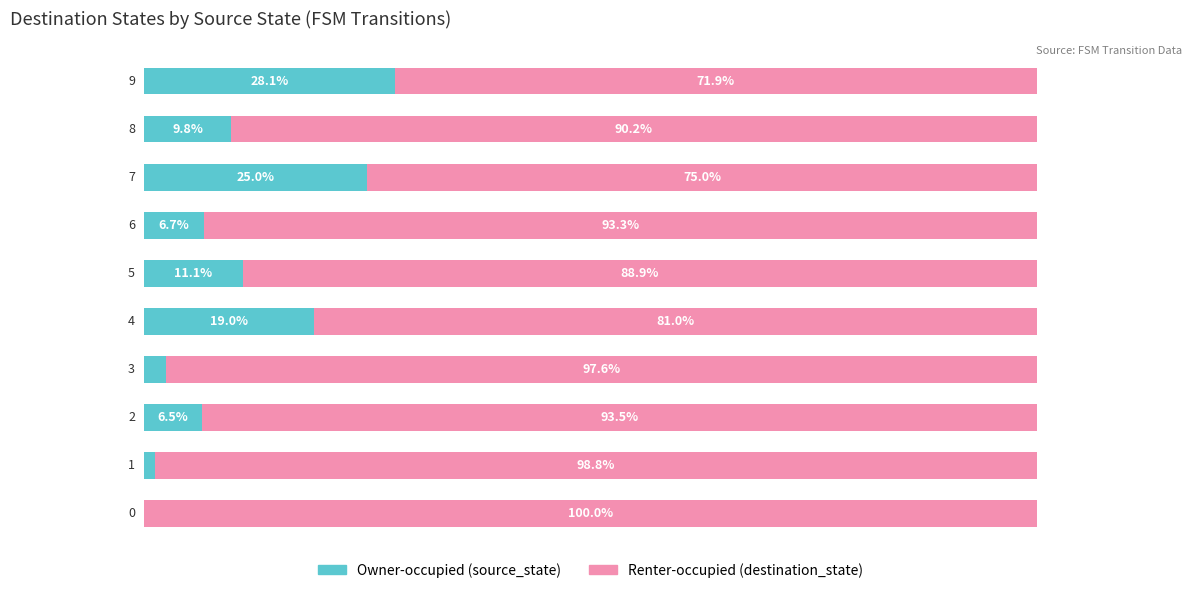

Reading right to left, what are all the values shown in this chart?

Owner-occupied (source_state): 9=28.1	8=9.8	7=25.0	6=6.7	5=11.1	4=19.0	3=2.4	2=6.5	1=1.2	0=0.0
Renter-occupied (destination_state): 9=71.9	8=90.2	7=75.0	6=93.3	5=88.9	4=81.0	3=97.6	2=93.5	1=98.8	0=100.0